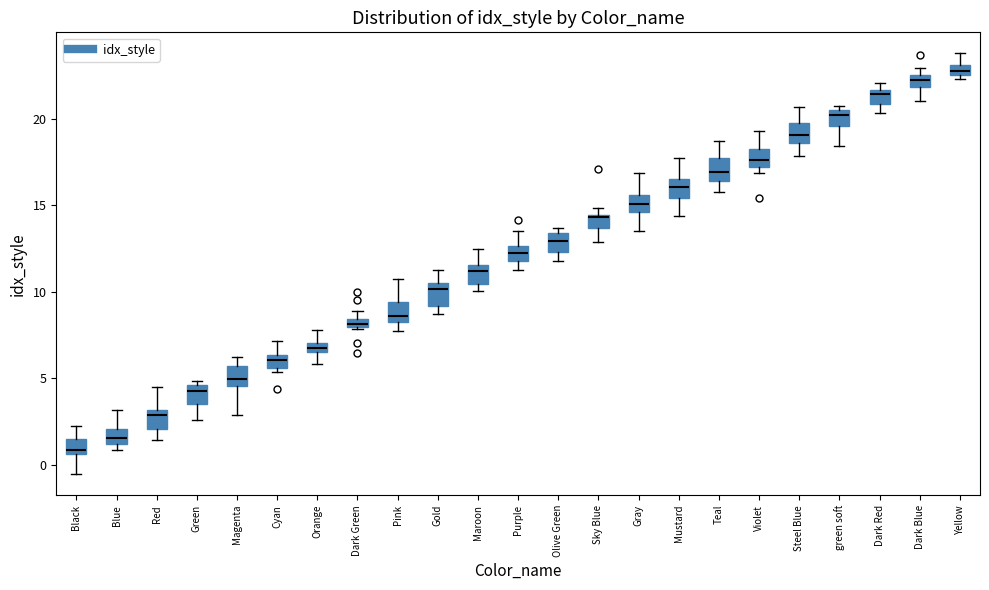

Which box has the lowest median line?

Black